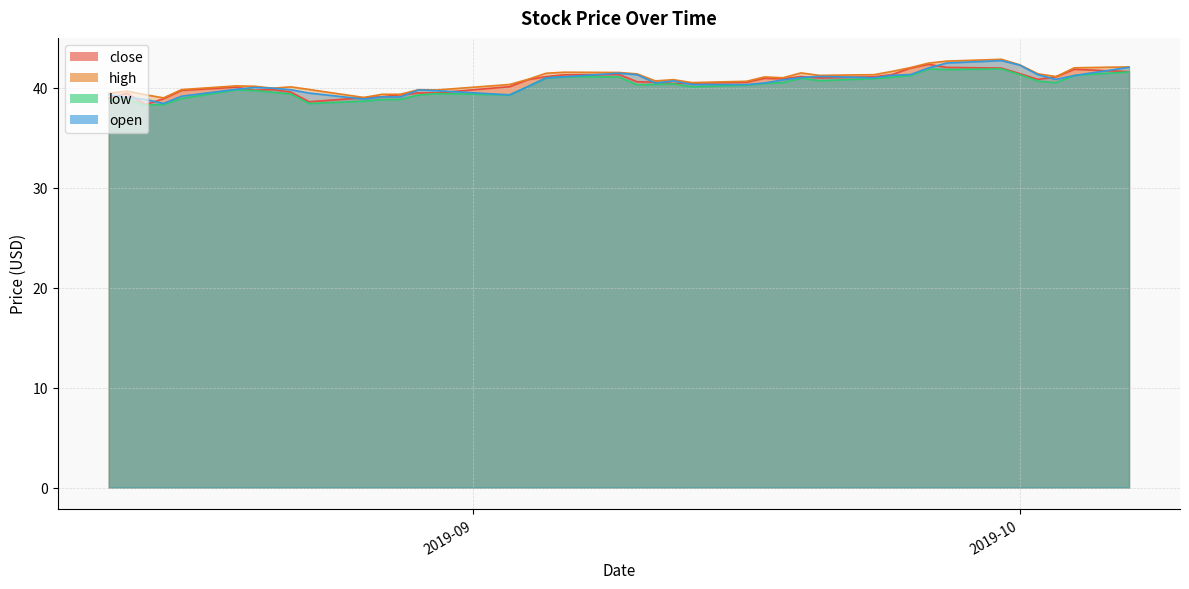

At which category is the sum across all series the highest?

2019-09-30